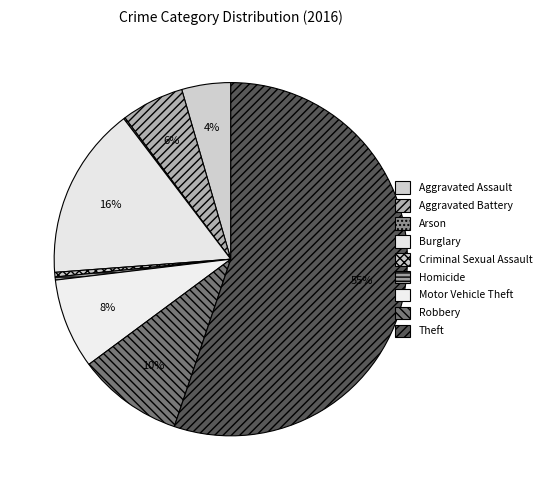

What is the smallest slice in the pie chart?

Arson